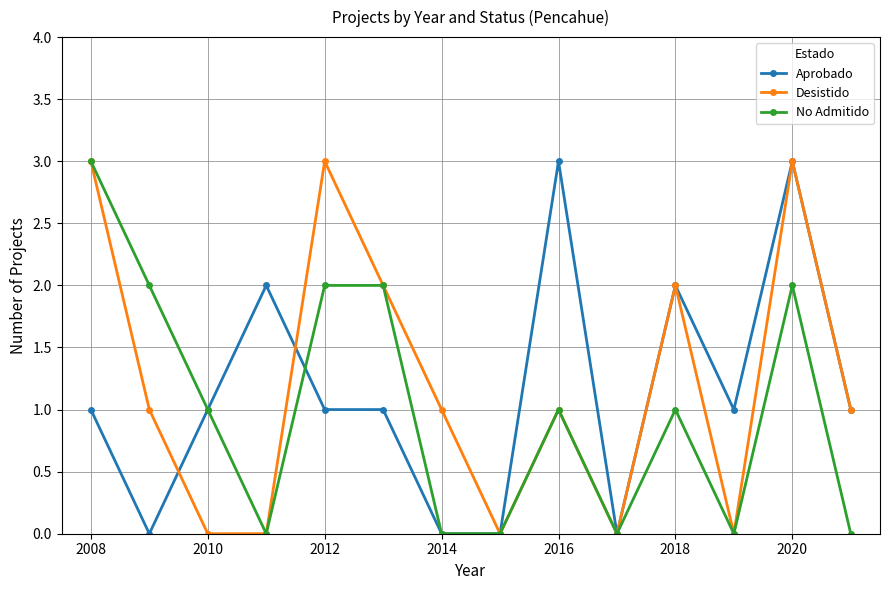

What is the highest value of the Aprobado series?

3